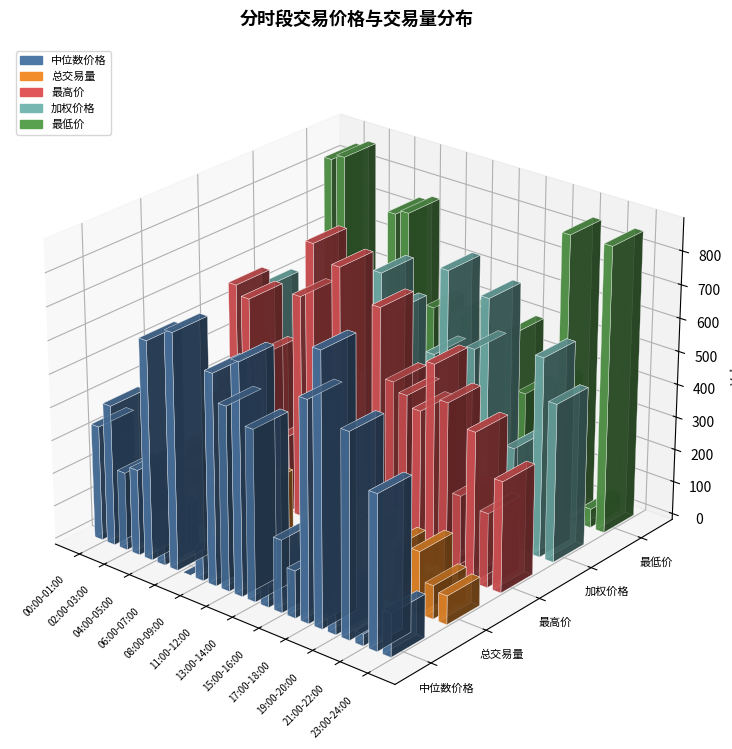

How many groups of bars are there?

23